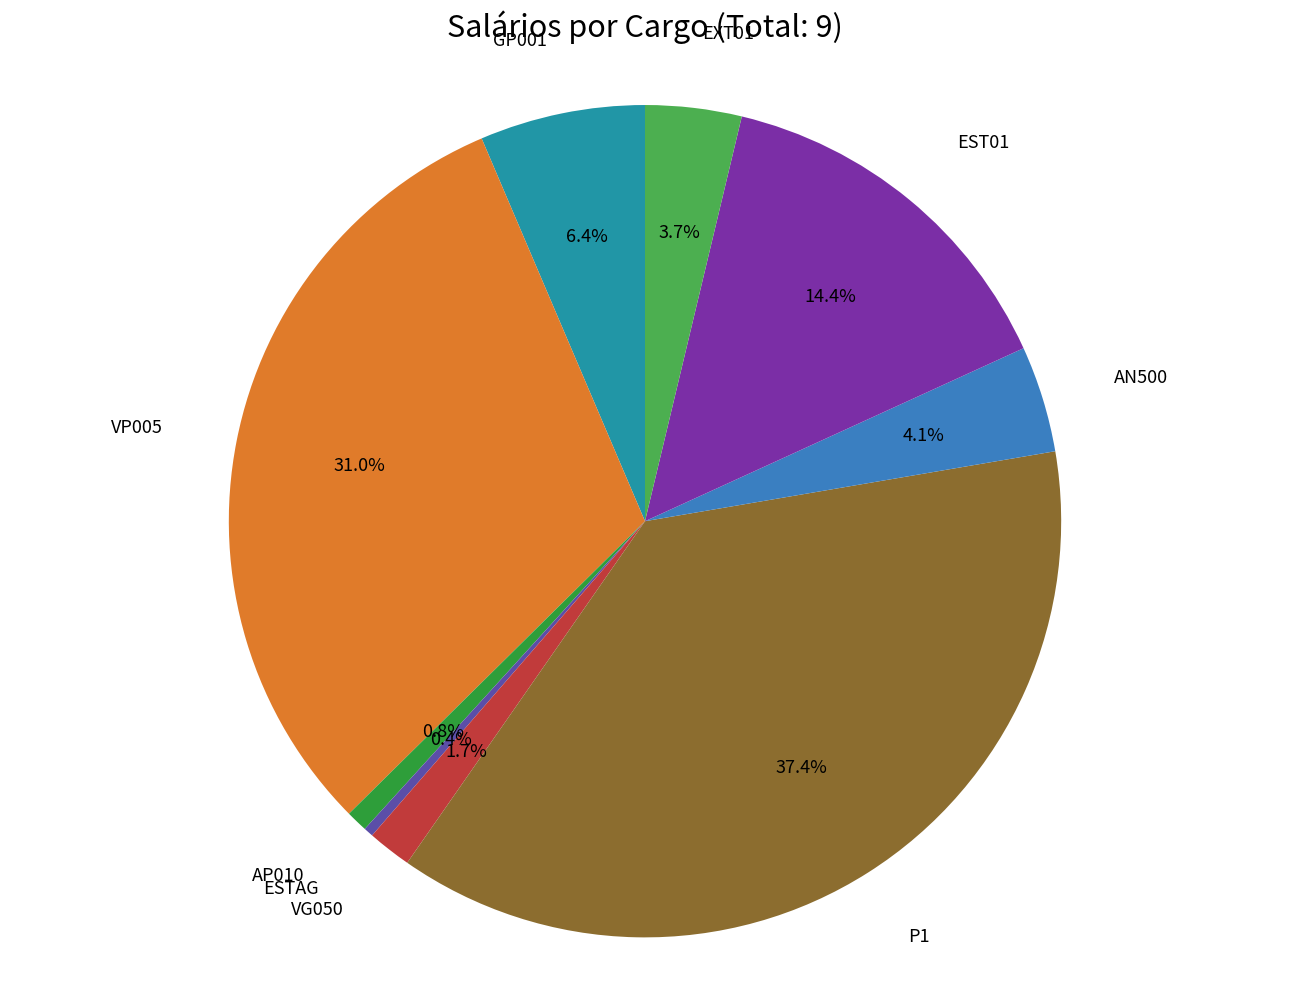

How many slices are in this pie chart?

9